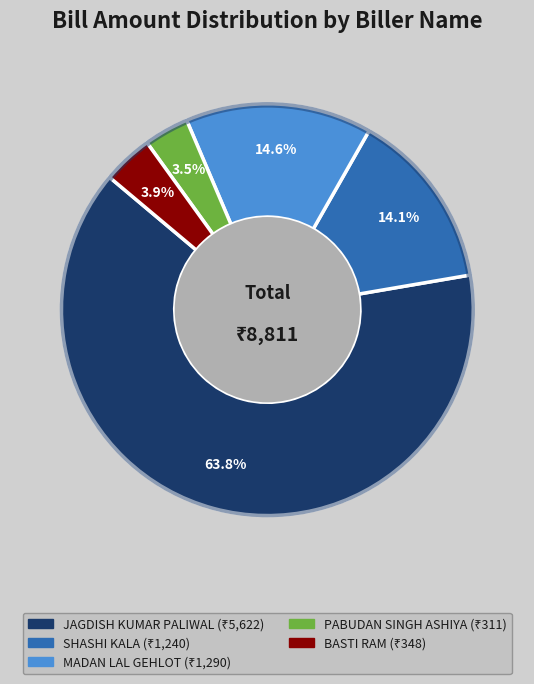

What is the ratio of the value at MADAN LAL GEHLOT to the value at JAGDISH KUMAR PALIWAL?

0.2